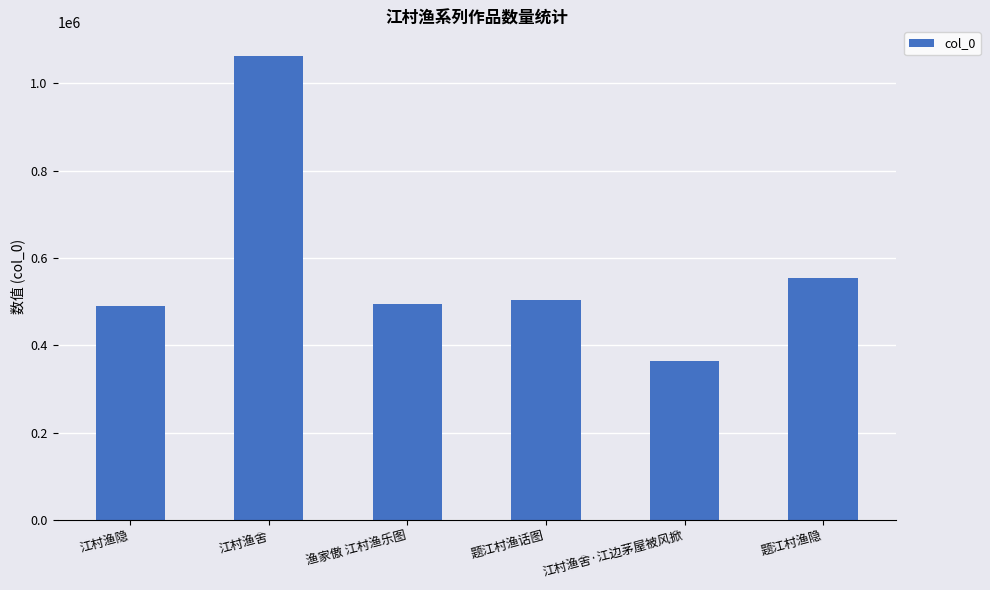

At which category does the chart reach its peak across all series?

江村渔舍